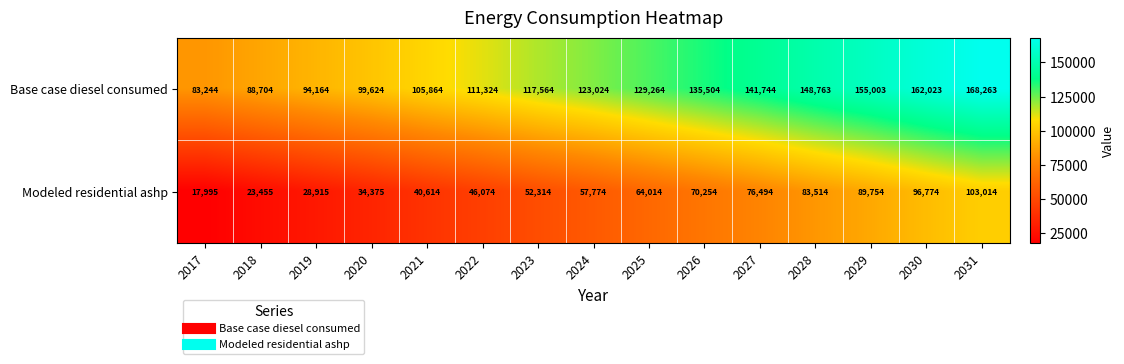

Reading left to right, list all the values displayed in this chart.

Base case diesel consumed: 83244	88704	94164	99624	105864	111324	117564	123024	129264	135504	141744	148763	155003	162023	168263
Modeled residential ashp: 17995	23455	28915	34375	40614	46074	52314	57774	64014	70254	76494	83514	89754	96774	103014